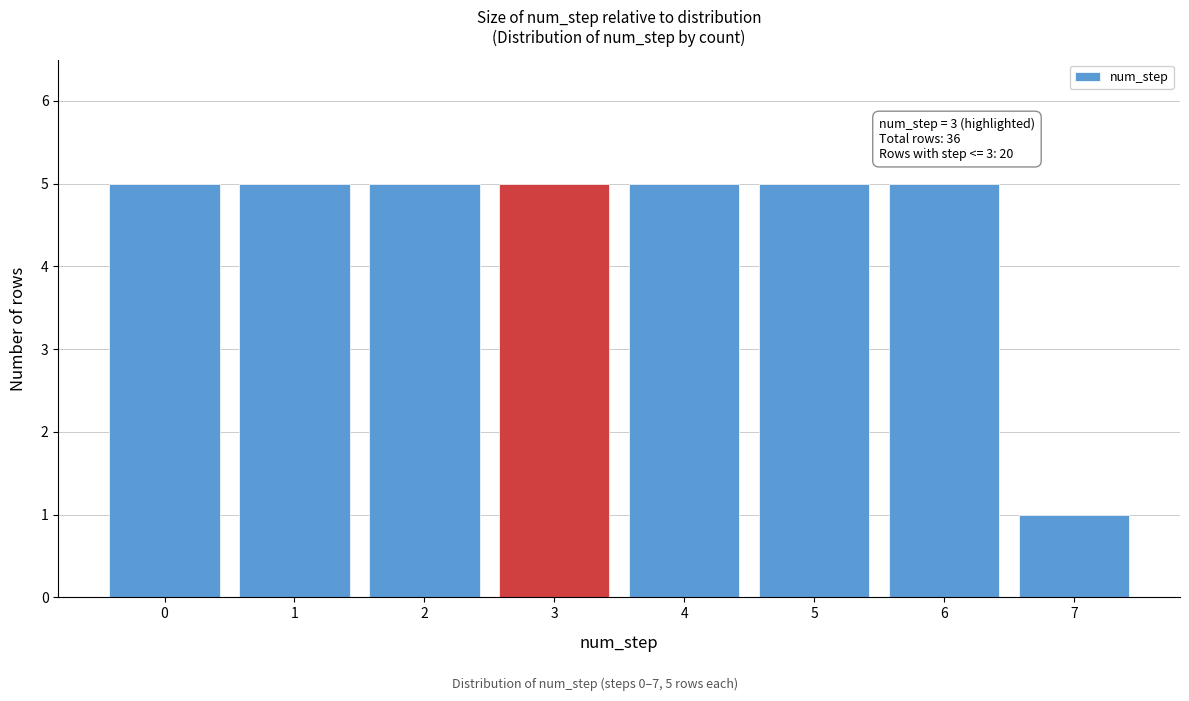

Reading right to left, list all the values displayed in this chart.

1	5	5	5	5	5	5	5